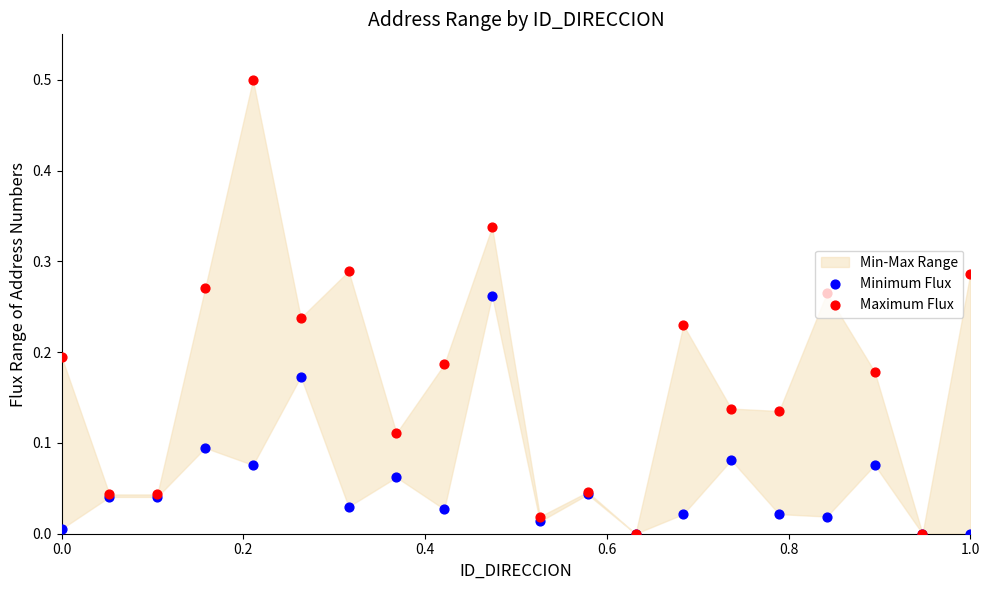

Is the value of Maximum Flux at 14 greater than the value of Minimum Flux at 18?

Yes